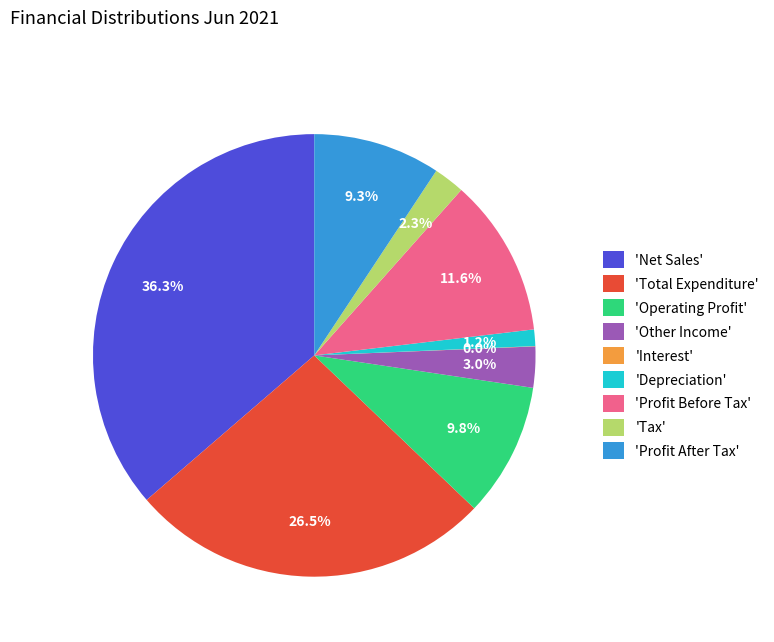

Approximately how many times larger is the value at 'Total Expenditure' compared to 'Net Sales'?

0.7